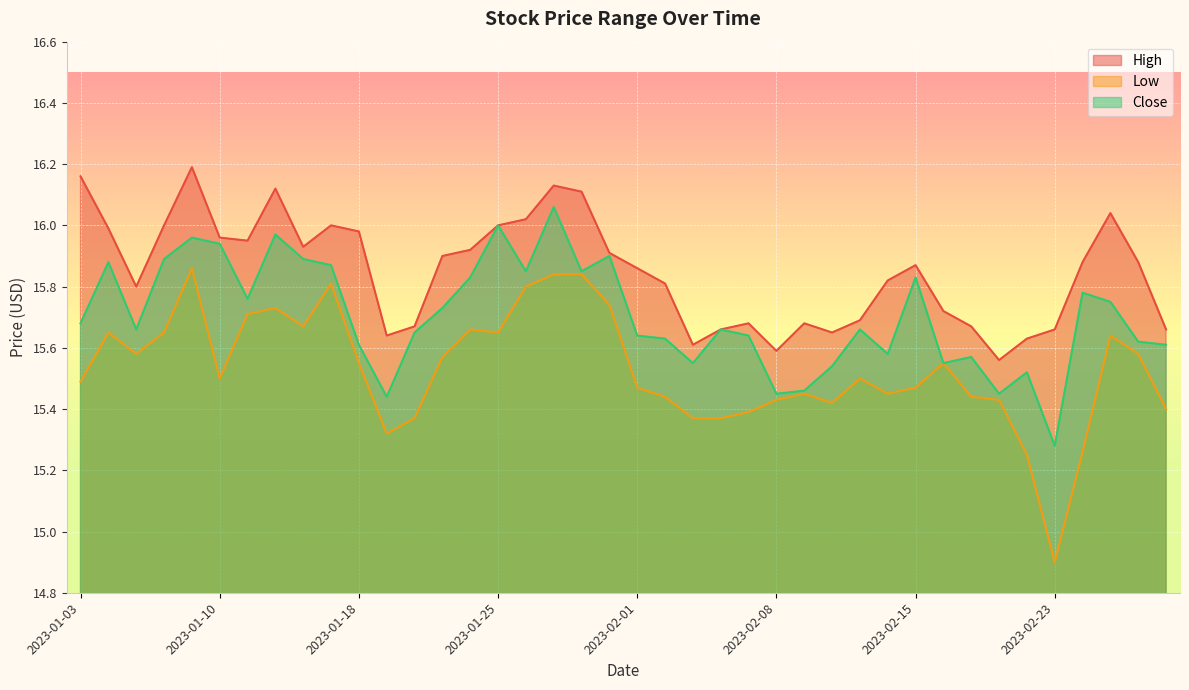

Reading left to right, extract all data points from this chart.

High: 16.2	16.0	15.8	16.0	16.2	16.0	15.9	16.1	15.9	16.0	16.0	15.6	15.7	15.9	15.9	16.0	16.0	16.1	16.1	15.9	15.9	15.8	15.6	15.7	15.7	15.6	15.7	15.7	15.7	15.8	15.9	15.7	15.7	15.6	15.6	15.7	15.9	16.0	15.9	15.7
Low: 15.5	15.7	15.6	15.7	15.9	15.5	15.7	15.7	15.7	15.8	15.6	15.3	15.4	15.6	15.7	15.7	15.8	15.8	15.8	15.7	15.5	15.4	15.4	15.4	15.4	15.4	15.4	15.4	15.5	15.4	15.5	15.6	15.4	15.4	15.2	14.9	15.3	15.6	15.6	15.4
Close: 15.7	15.9	15.7	15.9	16.0	15.9	15.8	16.0	15.9	15.9	15.6	15.4	15.7	15.7	15.8	16.0	15.8	16.1	15.8	15.9	15.6	15.6	15.6	15.7	15.6	15.4	15.5	15.5	15.7	15.6	15.8	15.6	15.6	15.4	15.5	15.3	15.8	15.8	15.6	15.6